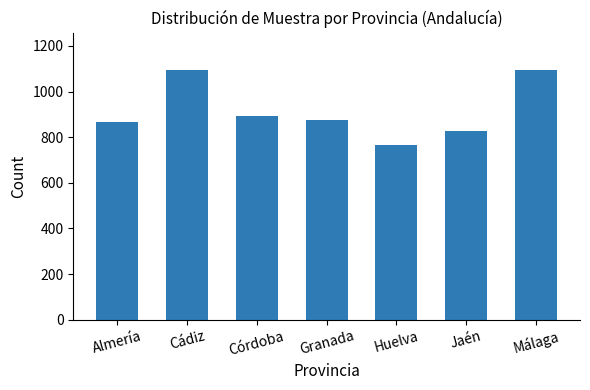

Is it true that the value at Málaga is 1094?

True